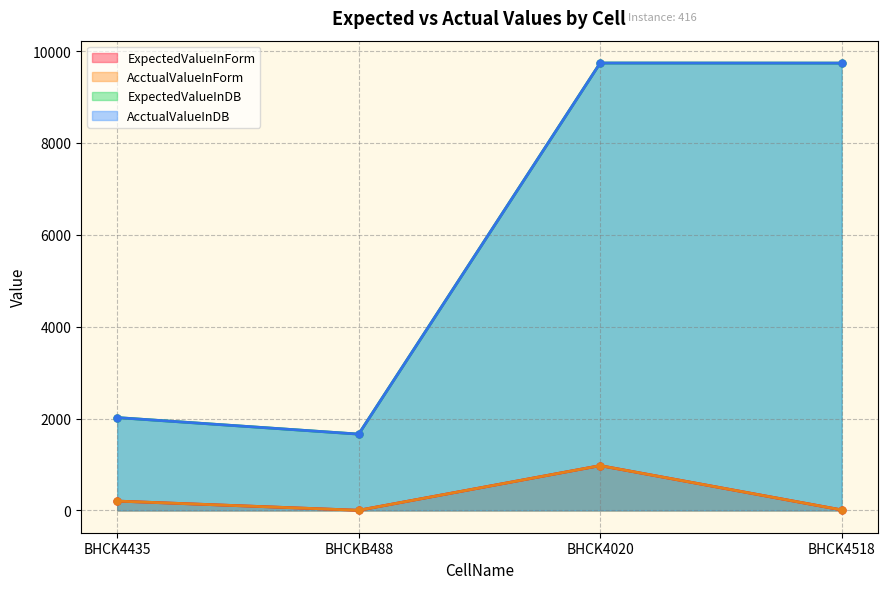

How many data points in ExpectedValueInDB are above 9738?

2